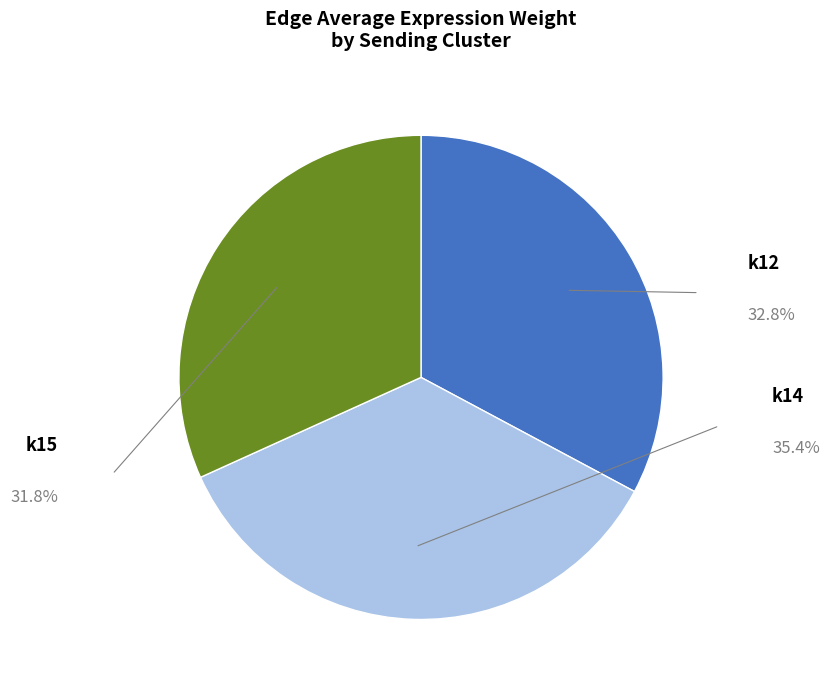

Is there a majority slice in this chart?

No